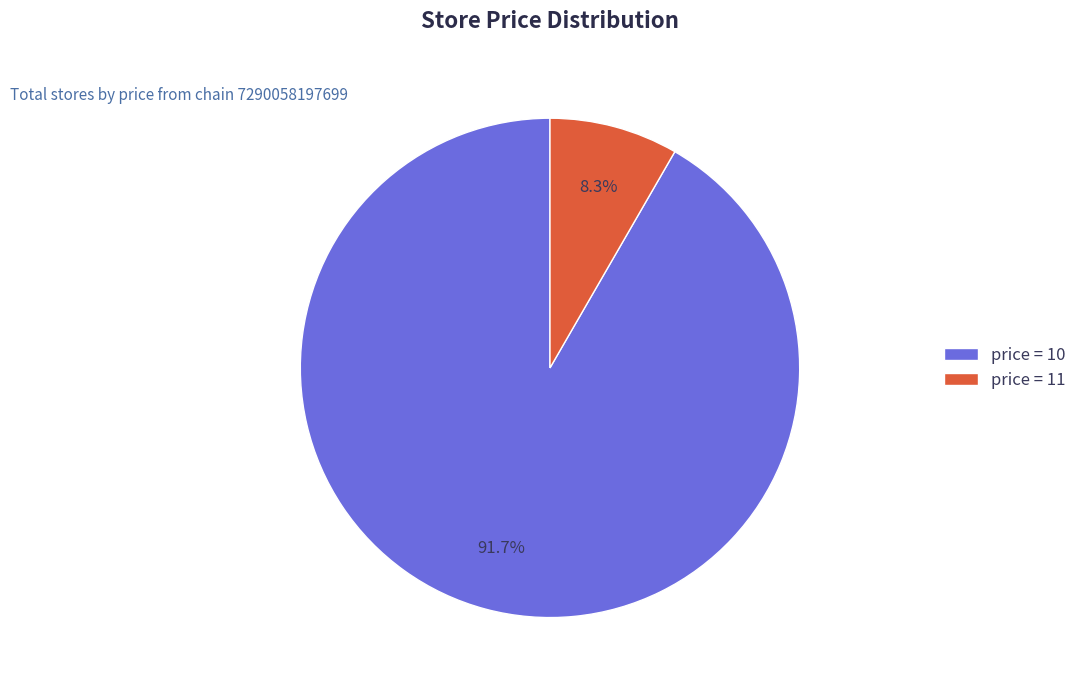

Is price = 10 the majority of the pie?

Yes